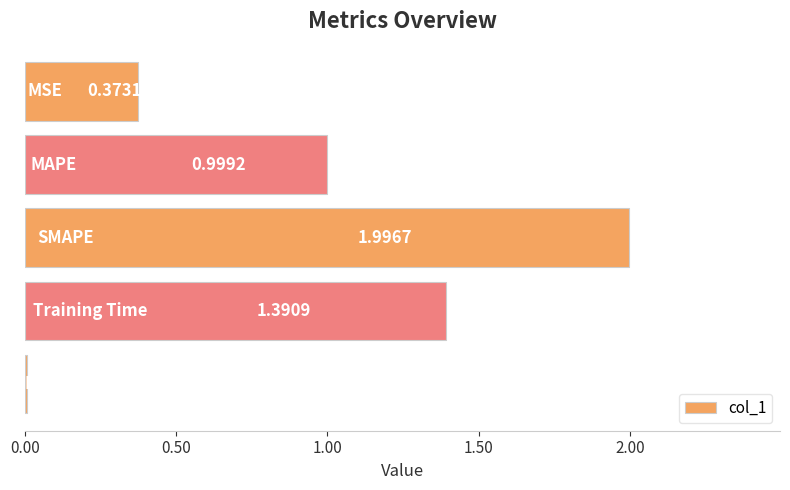

What is the difference between the maximum and minimum values?

2.0